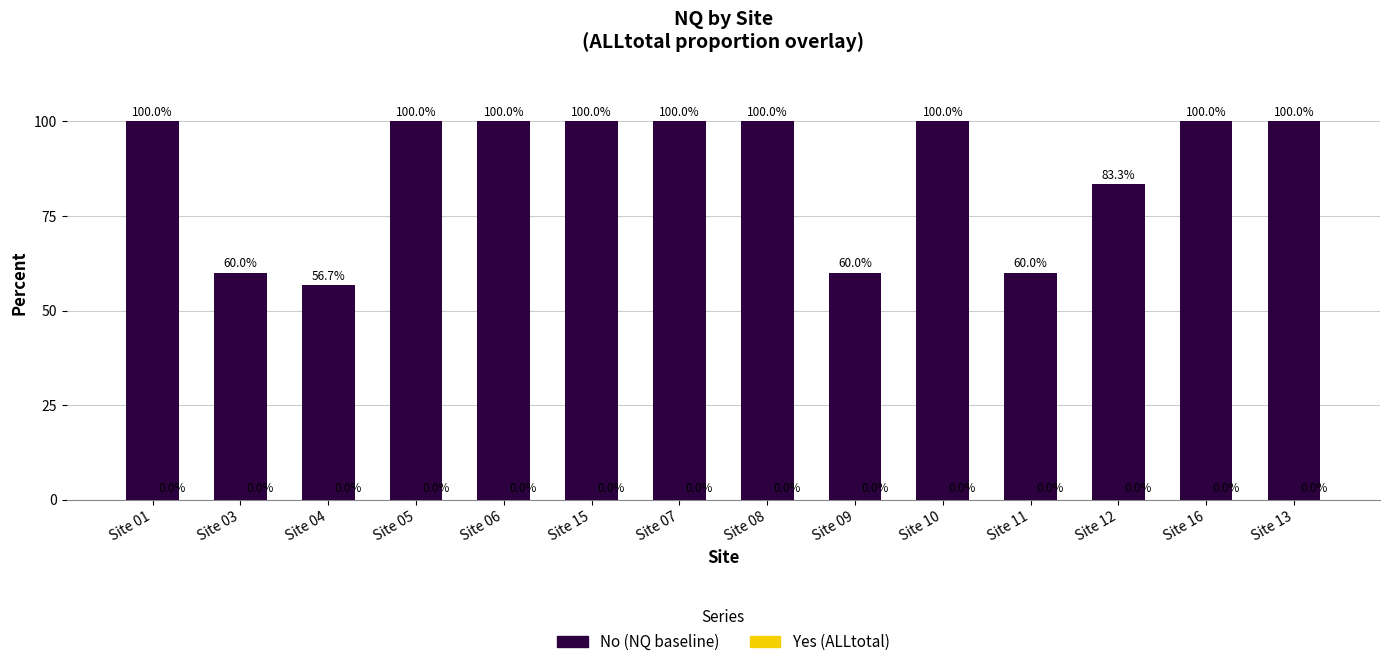

Read the value at Site 15.

100.0